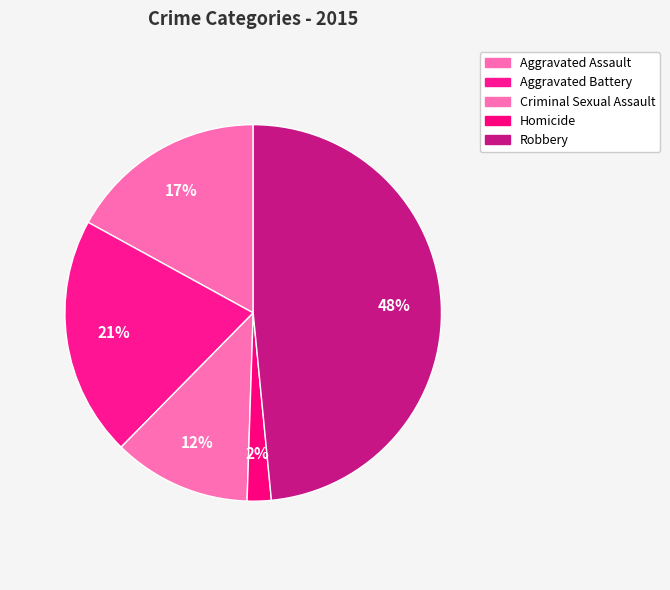

What is the total percentage of Aggravated Assault and Aggravated Battery?

37.6%